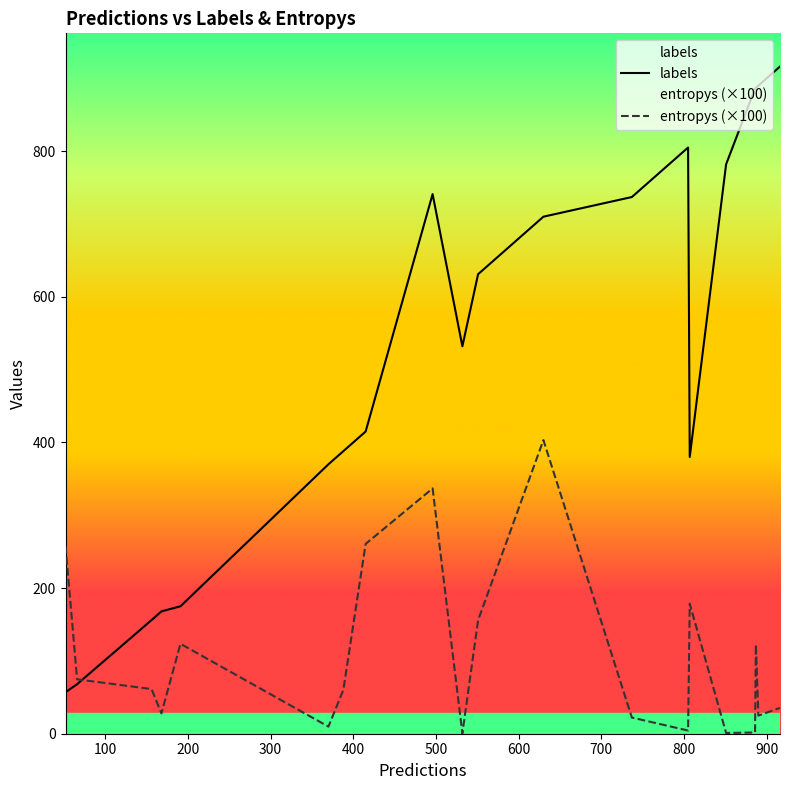

How many categories are shown in the chart?

20